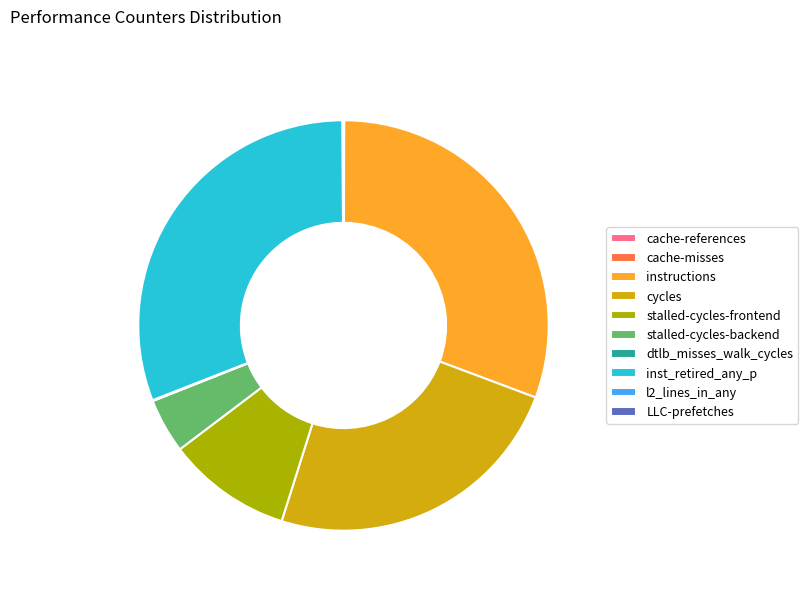

Is it true that cycles is 39% of the pie?

False